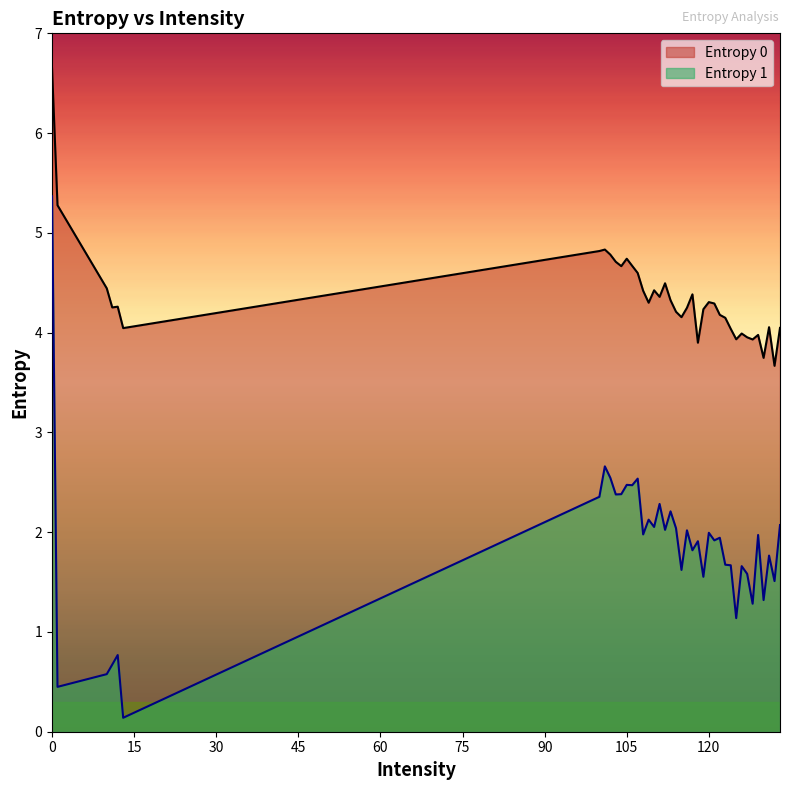

Which series has the largest total across all categories?

Entropy 0